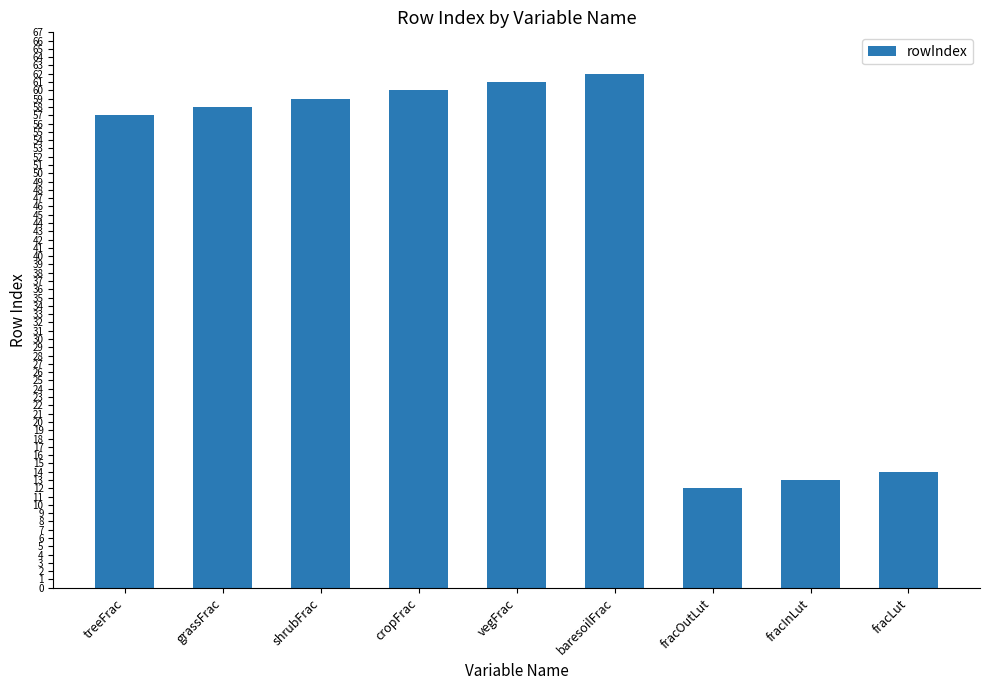

What is the average value?

44